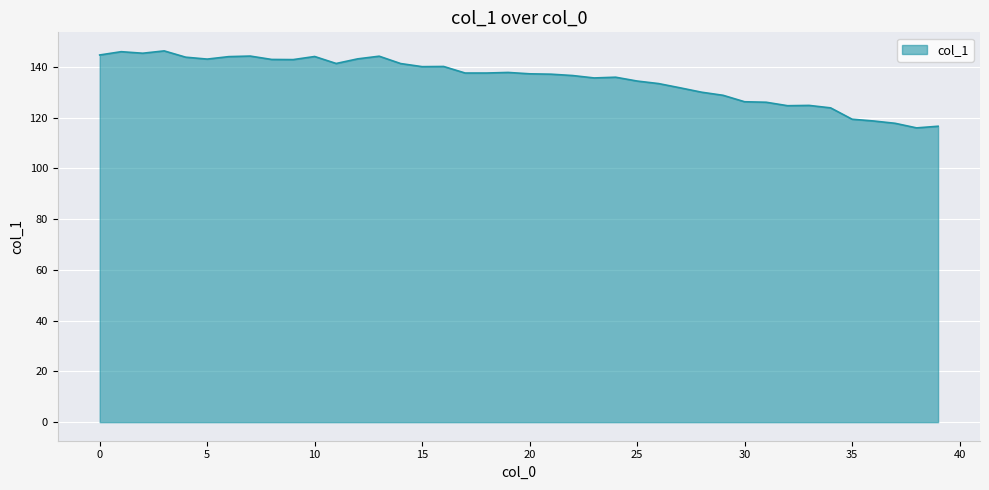

What is the difference between the maximum and minimum values?

30.3